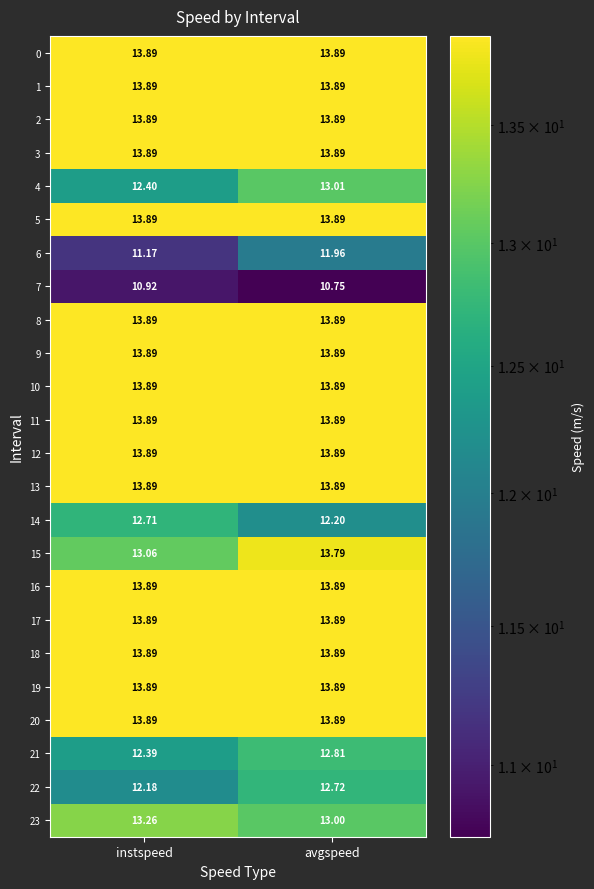

At which category is the sum across all series the highest?

avgspeed